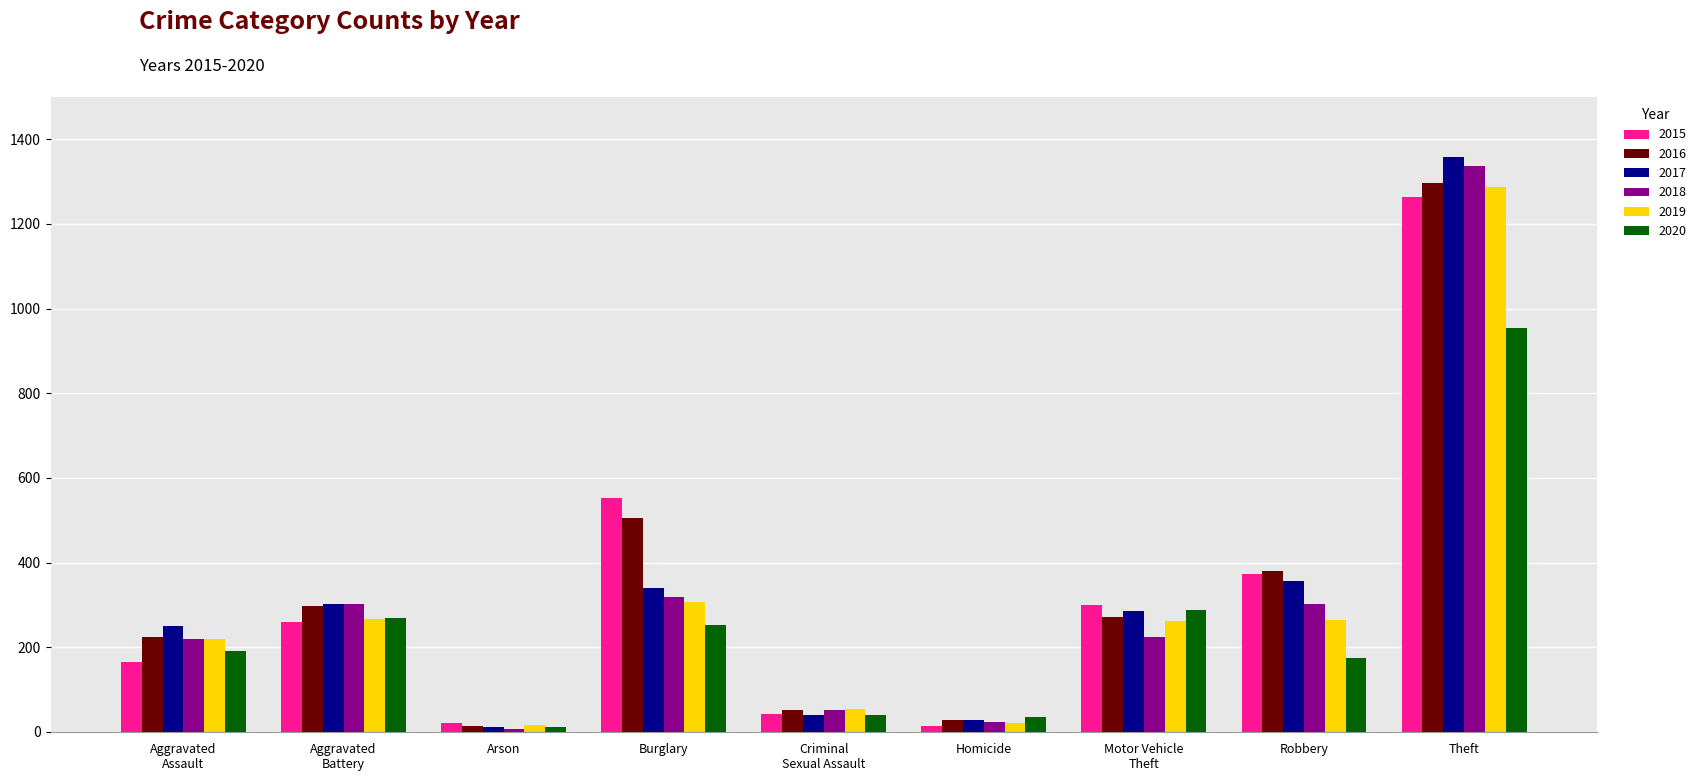

The value of 2017 at Theft is 410. True or false?

False